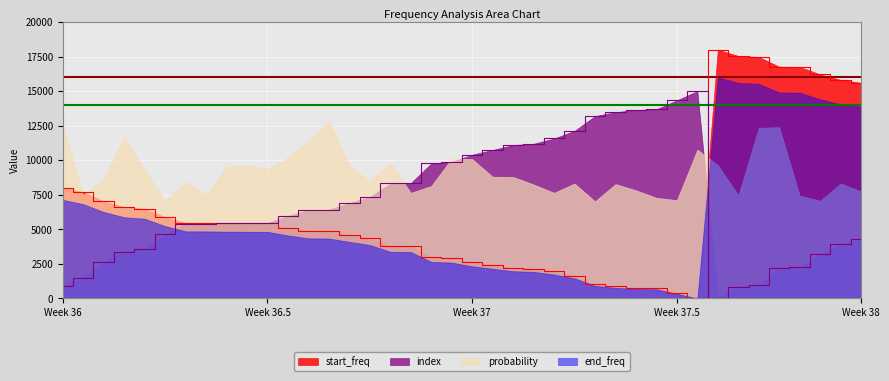

List the series in order of their overall mean, highest first.

probability, index, start_freq, end_freq